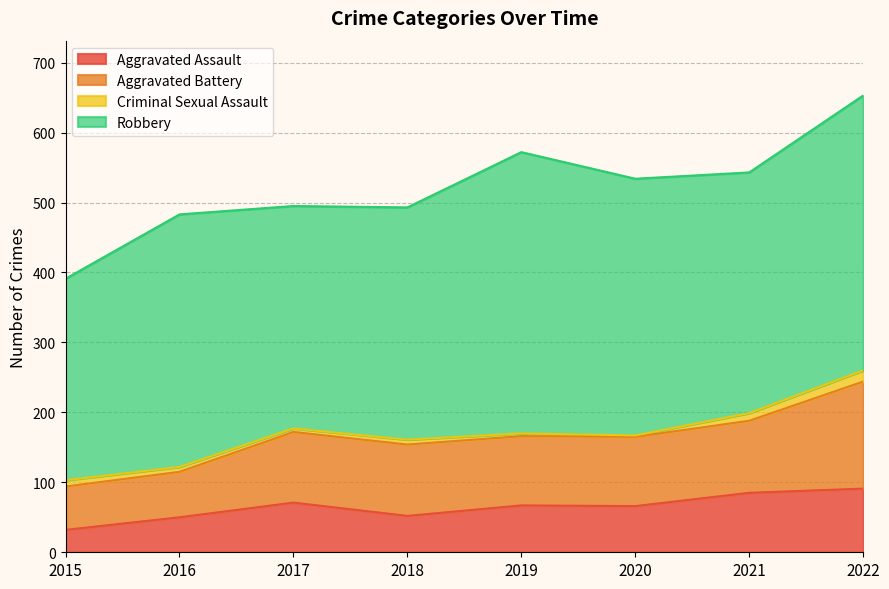

What are all the series names shown in the legend?

Aggravated Assault, Aggravated Battery, Criminal Sexual Assault, Robbery